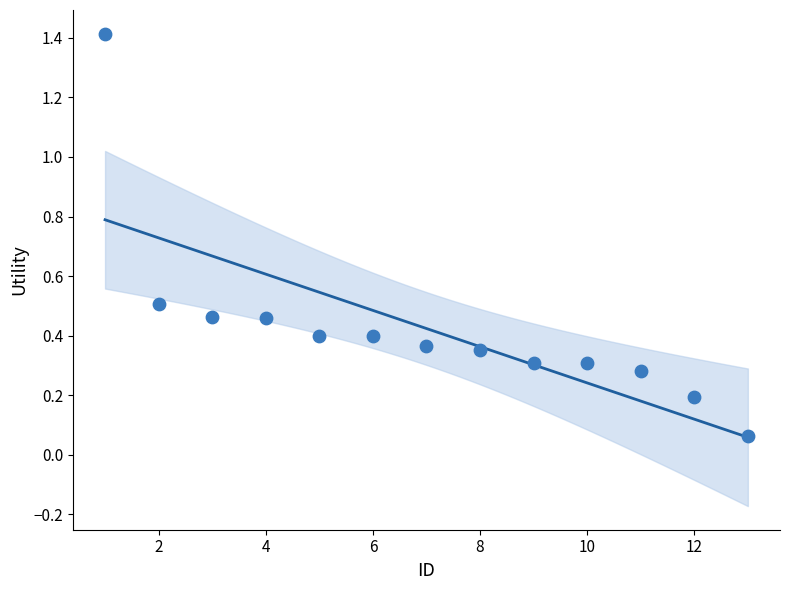

What is the range of Y values (max minus min)?

1.4